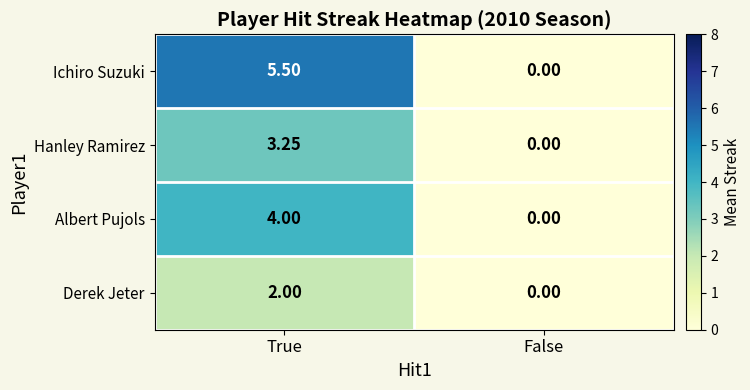

At True, list the series in order from smallest to largest.

Derek Jeter, Hanley Ramirez, Albert Pujols, Ichiro Suzuki